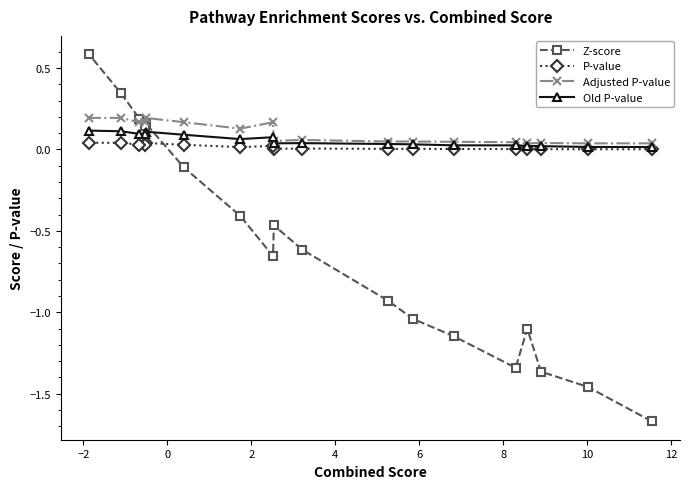

Which series has the largest range (max minus min)?

Z-score